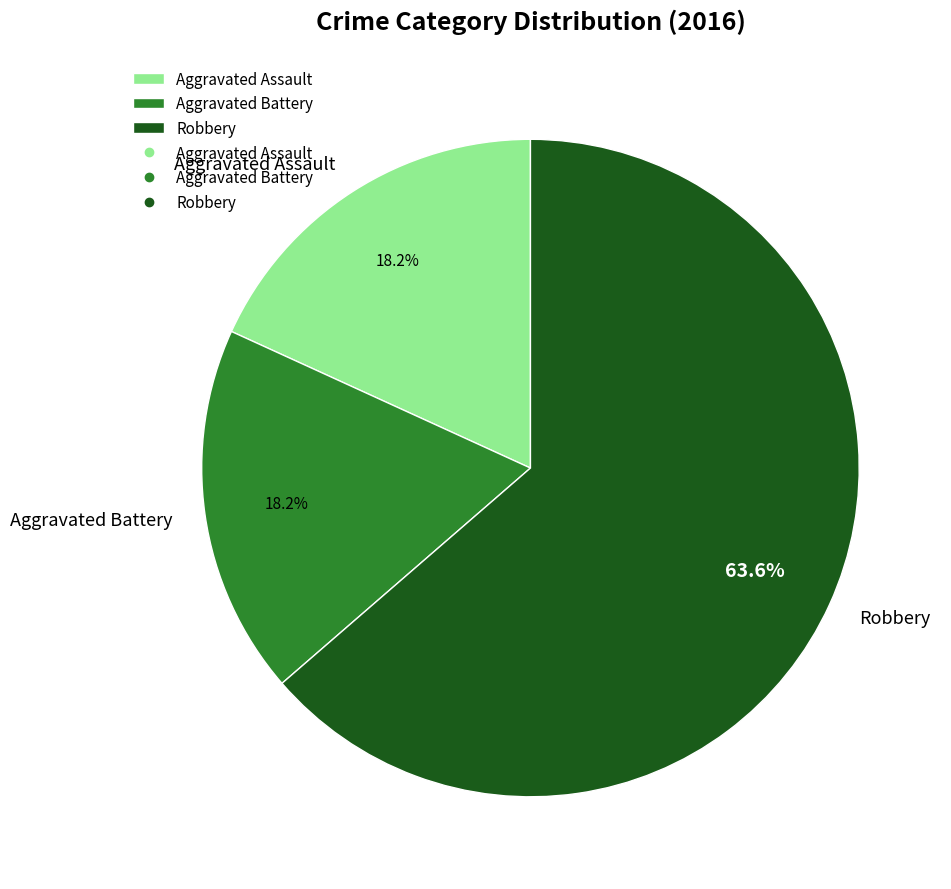

The Robbery slice represents 53% of the pie. True or false?

False